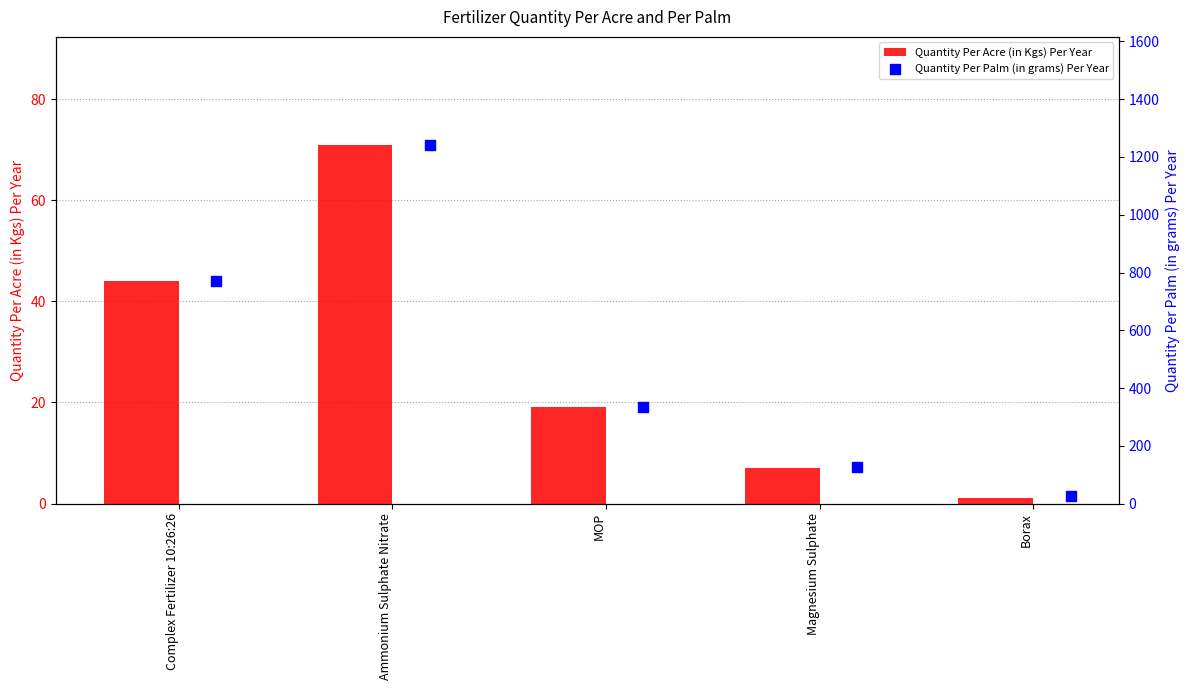

What are all the series names shown in the legend?

Quantity Per Acre (in Kgs) Per Year, Quantity Per Palm (in grams) Per Year